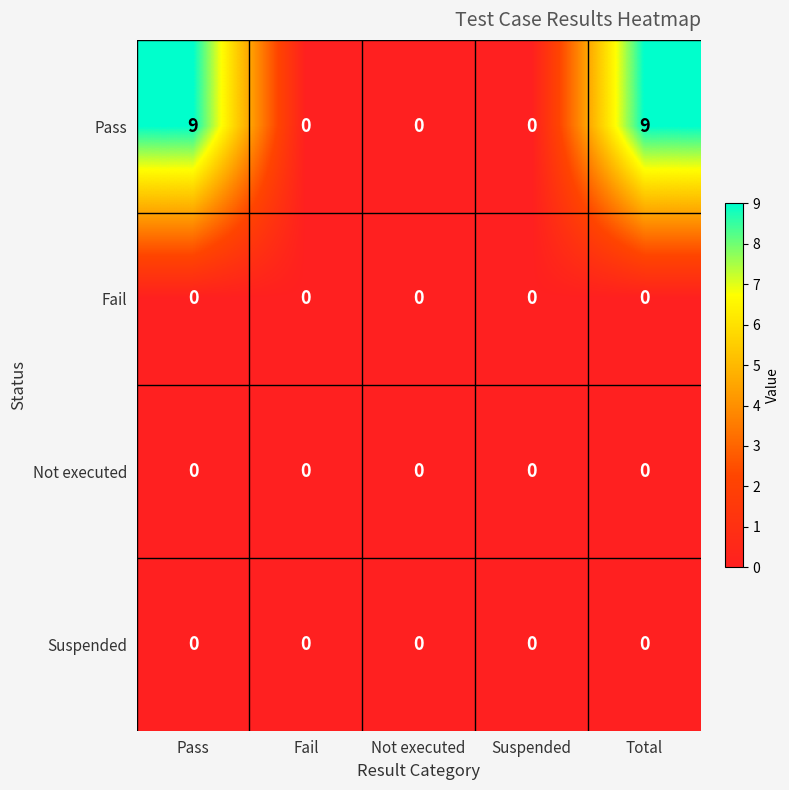

What is the maximum value shown in the chart?

9